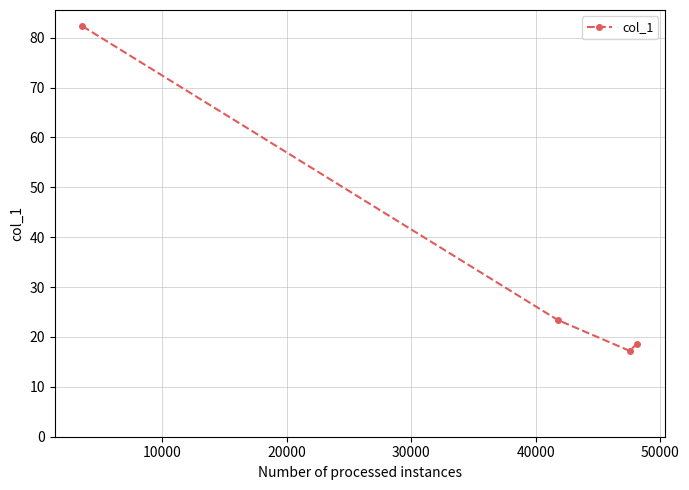

What is the difference between the maximum and minimum values?

65.1